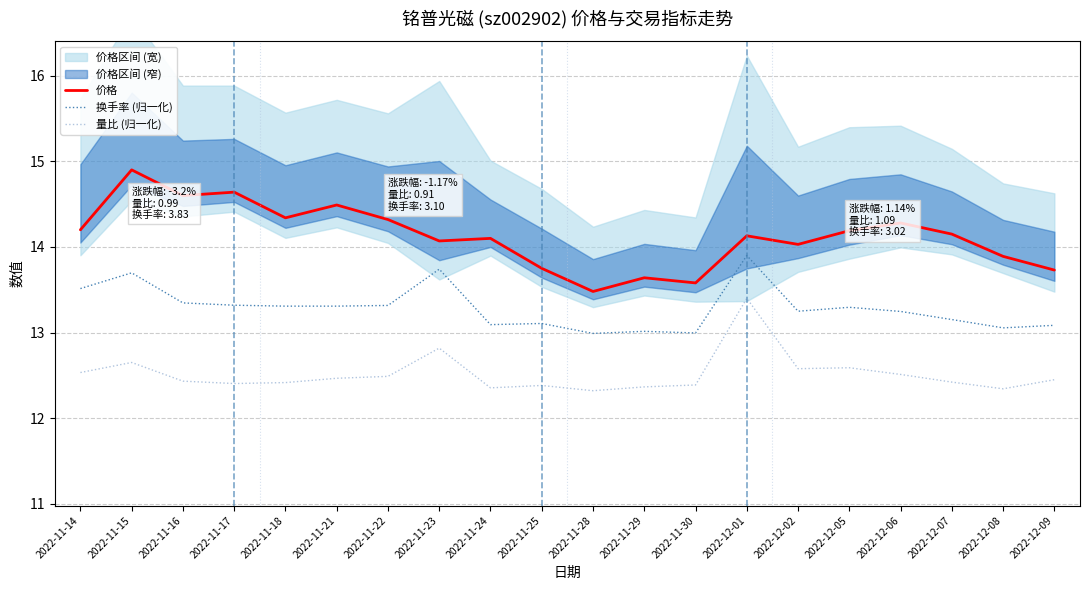

How many data points in 价格 are less than 14?

6